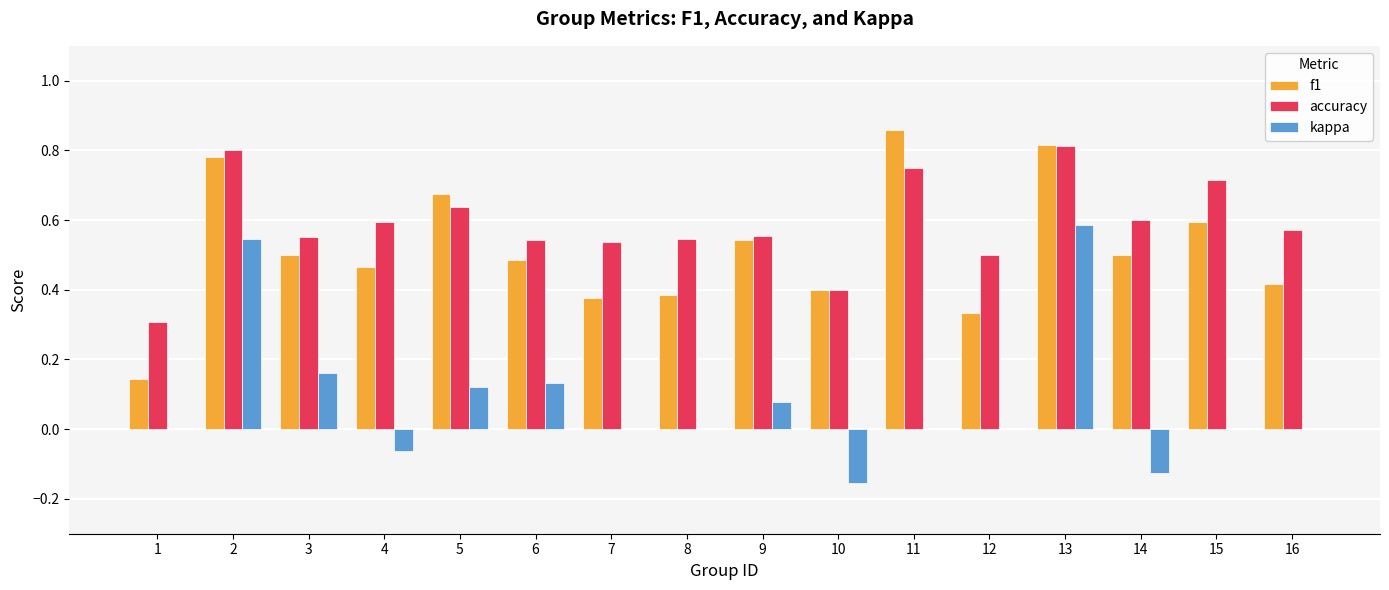

Which series changed the most between 7 and 10?

kappa